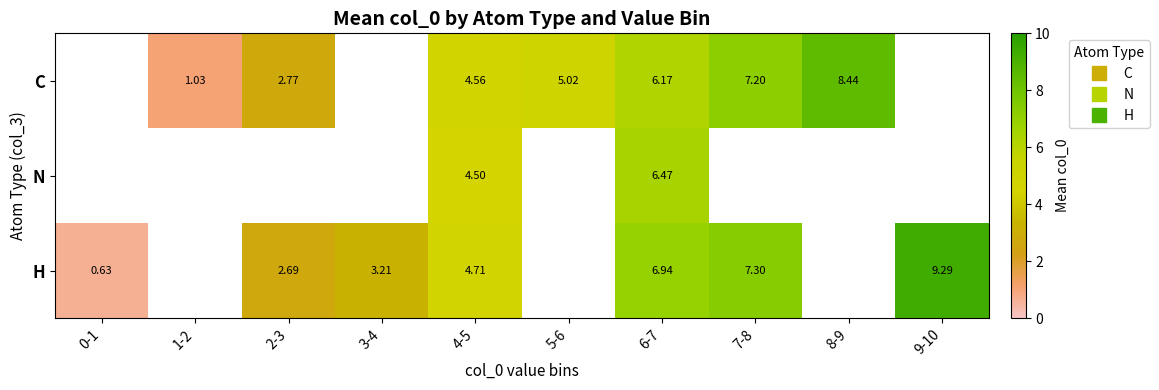

Which series has the widest spread of values?

H